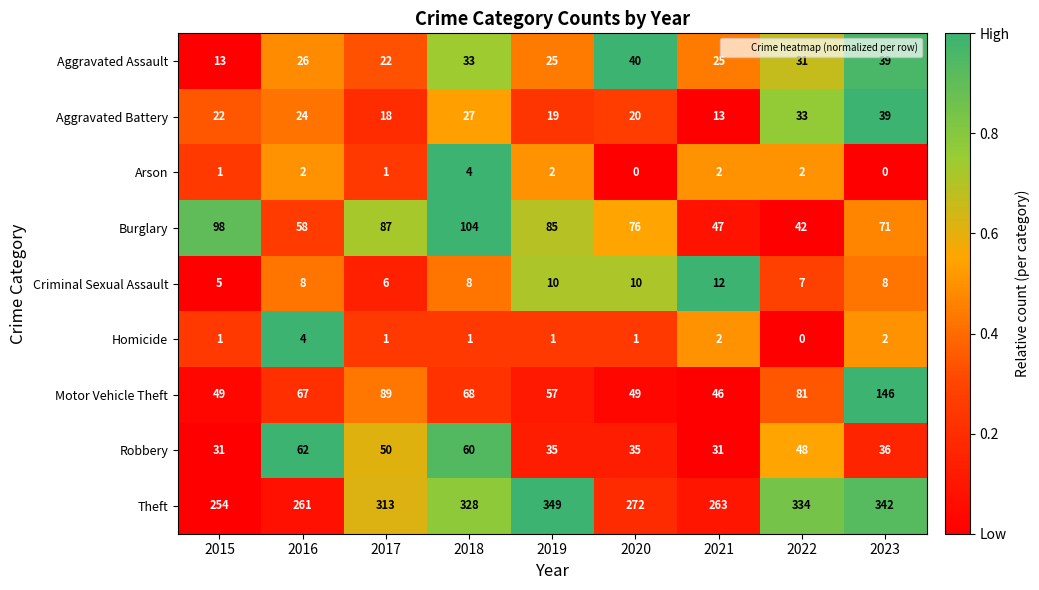

What is the sum of all Robbery values?

388